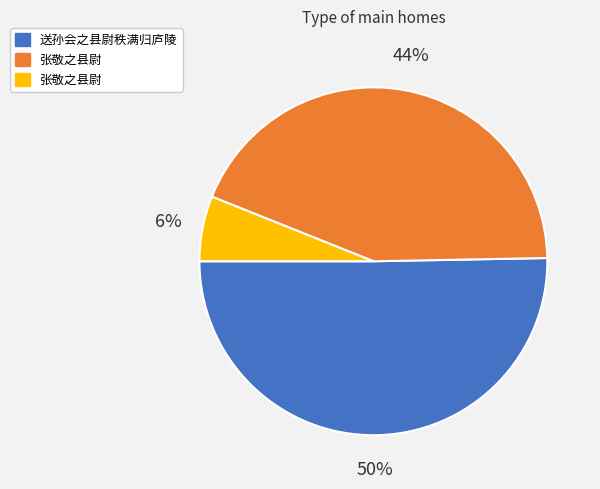

To the nearest percent, what is the difference between the largest and smallest slice percentages?

44%